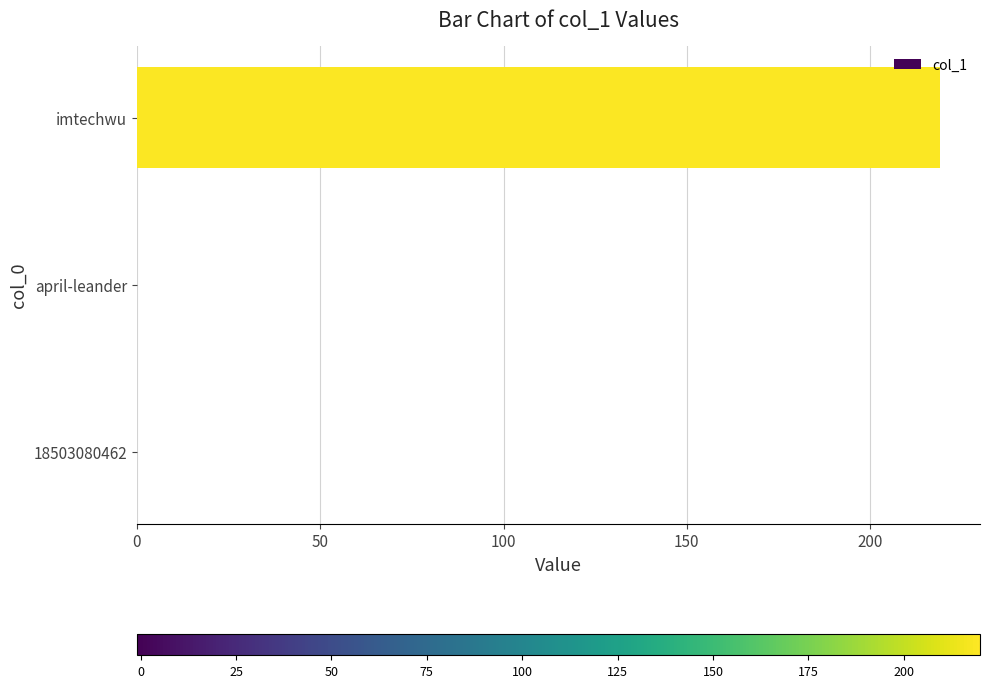

Reading top to bottom, extract all data points from this chart.

imtechwu=219	april-leander=0	18503080462=0